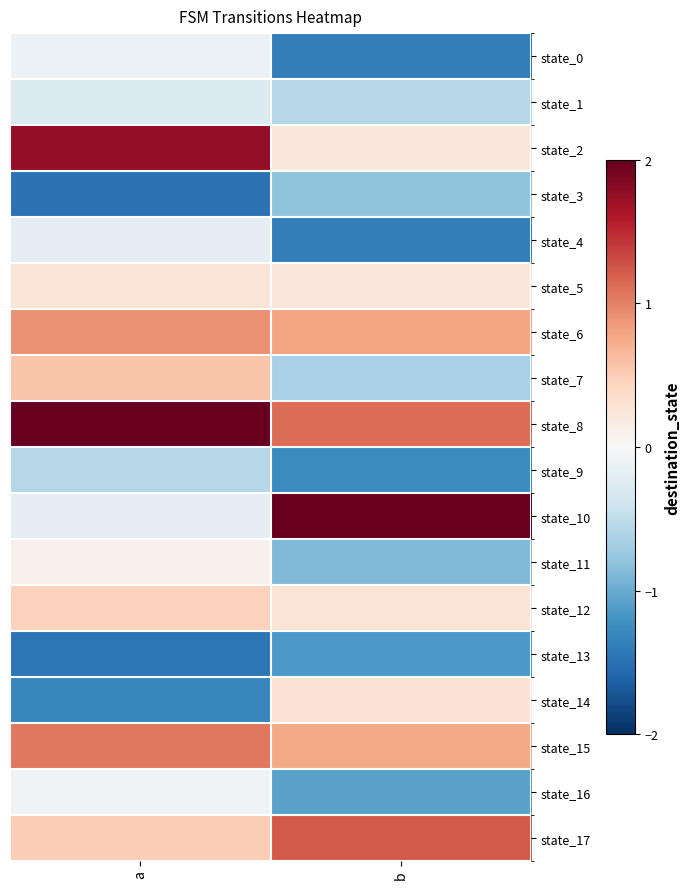

Reading right to left, list all the values displayed in this chart.

state_0: b=-1.4	a=-0.1
state_1: b=-0.6	a=-0.3
state_2: b=0.2	a=1.8
state_3: b=-0.8	a=-1.5
state_4: b=-1.4	a=-0.2
state_5: b=0.2	a=0.3
state_6: b=0.8	a=0.9
state_7: b=-0.6	a=0.6
state_8: b=1.1	a=2.1
state_9: b=-1.3	a=-0.6
state_10: b=2.3	a=-0.2
state_11: b=-0.9	a=0.1
state_12: b=0.3	a=0.5
state_13: b=-1.1	a=-1.4
state_14: b=0.3	a=-1.3
state_15: b=0.8	a=1.1
state_16: b=-1.1	a=-0.1
state_17: b=1.2	a=0.5